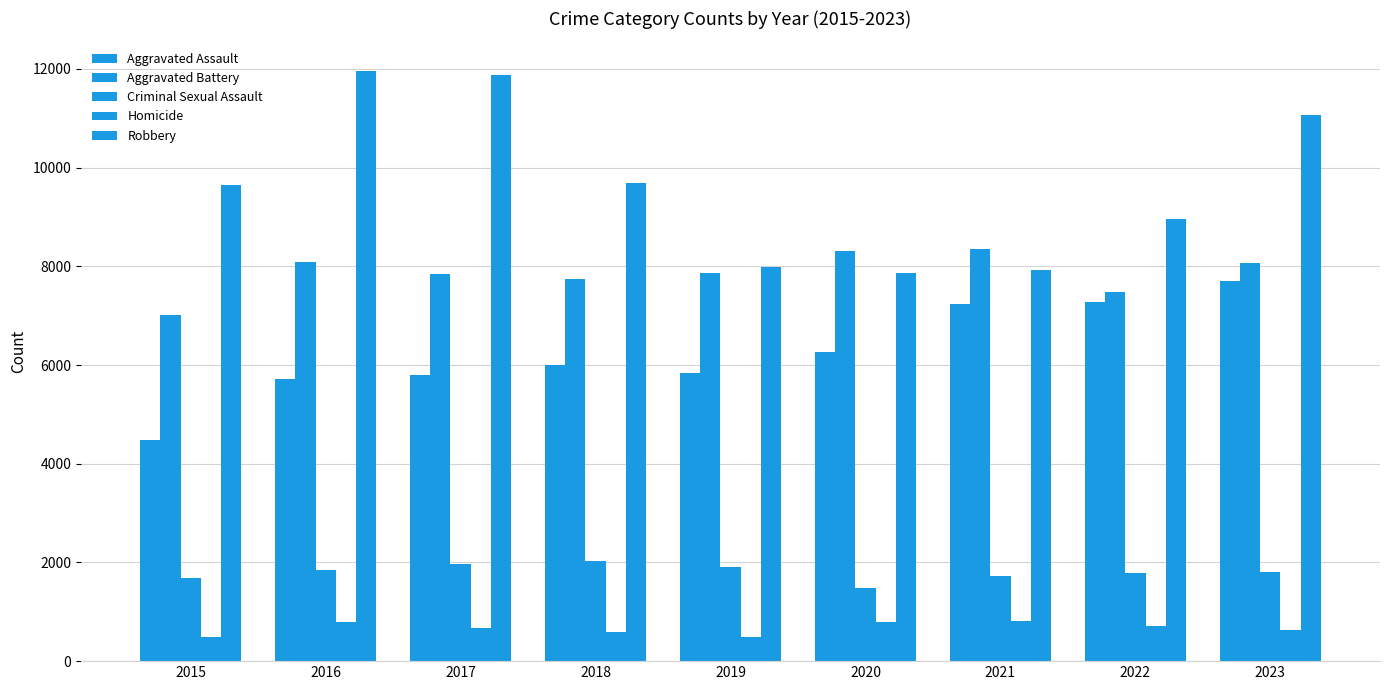

True or false: Robbery has a value of 4514 at 2016.

False